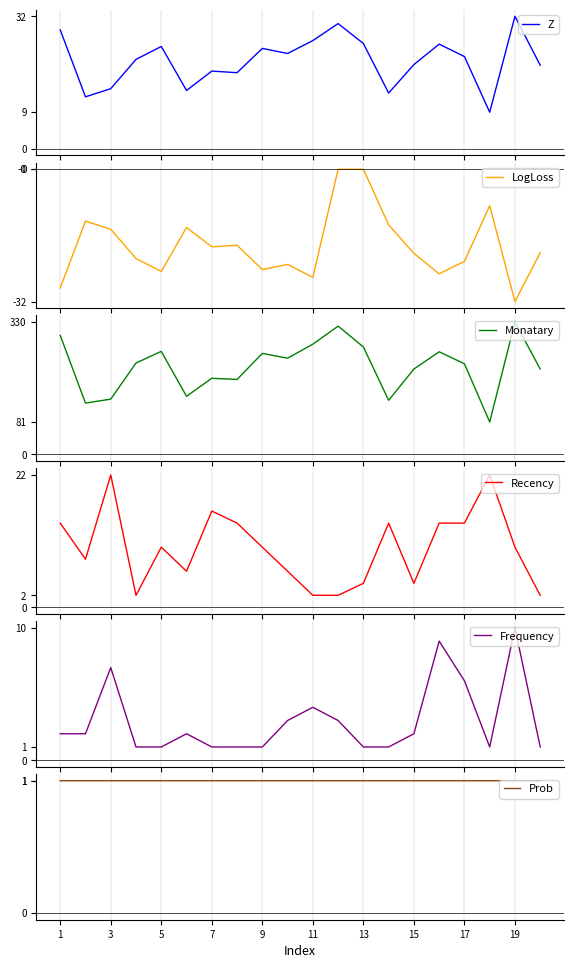

True or false: Prob and Recency intersect in this chart.

False